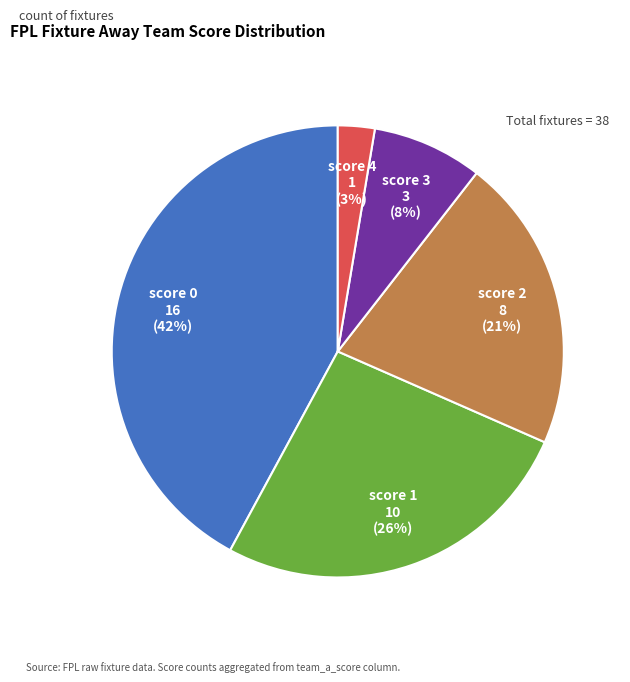

Count the number of slices in the pie.

5